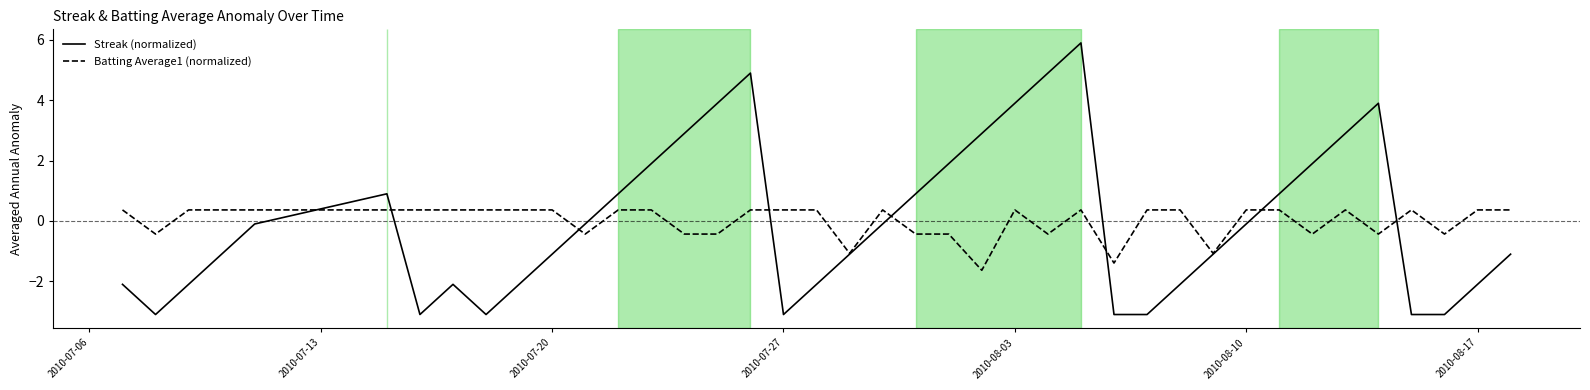

What is the greatest value displayed?

5.9